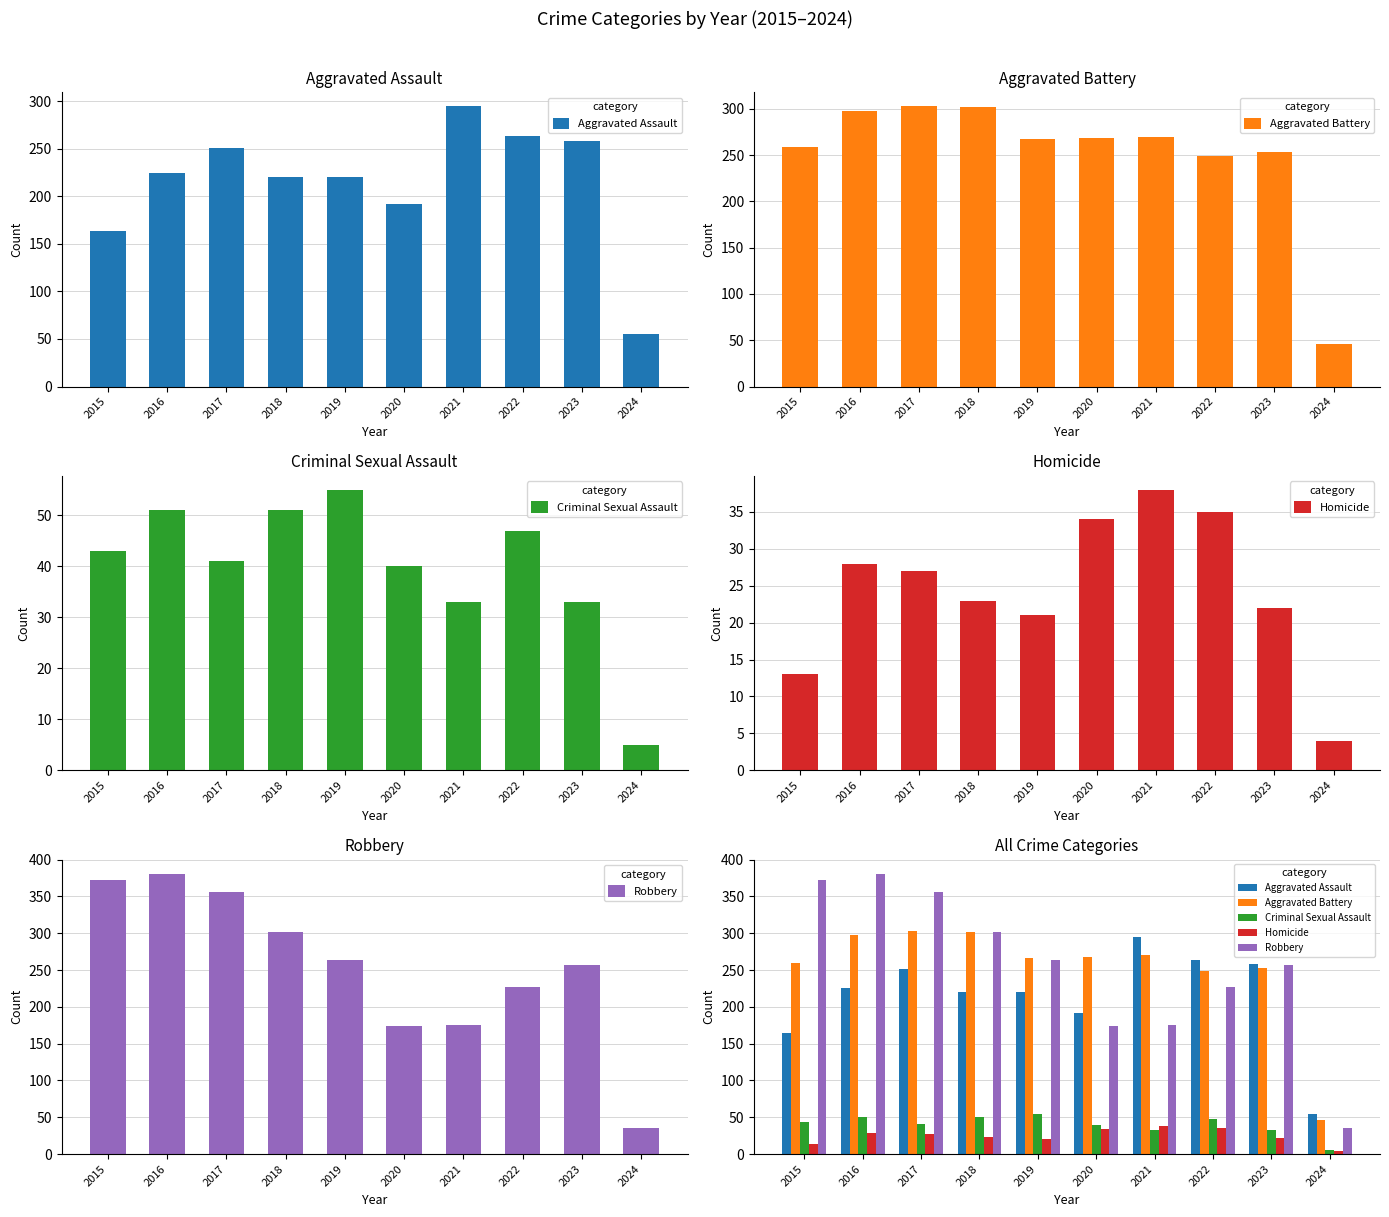

What is the average value of the Aggravated Battery series?

252